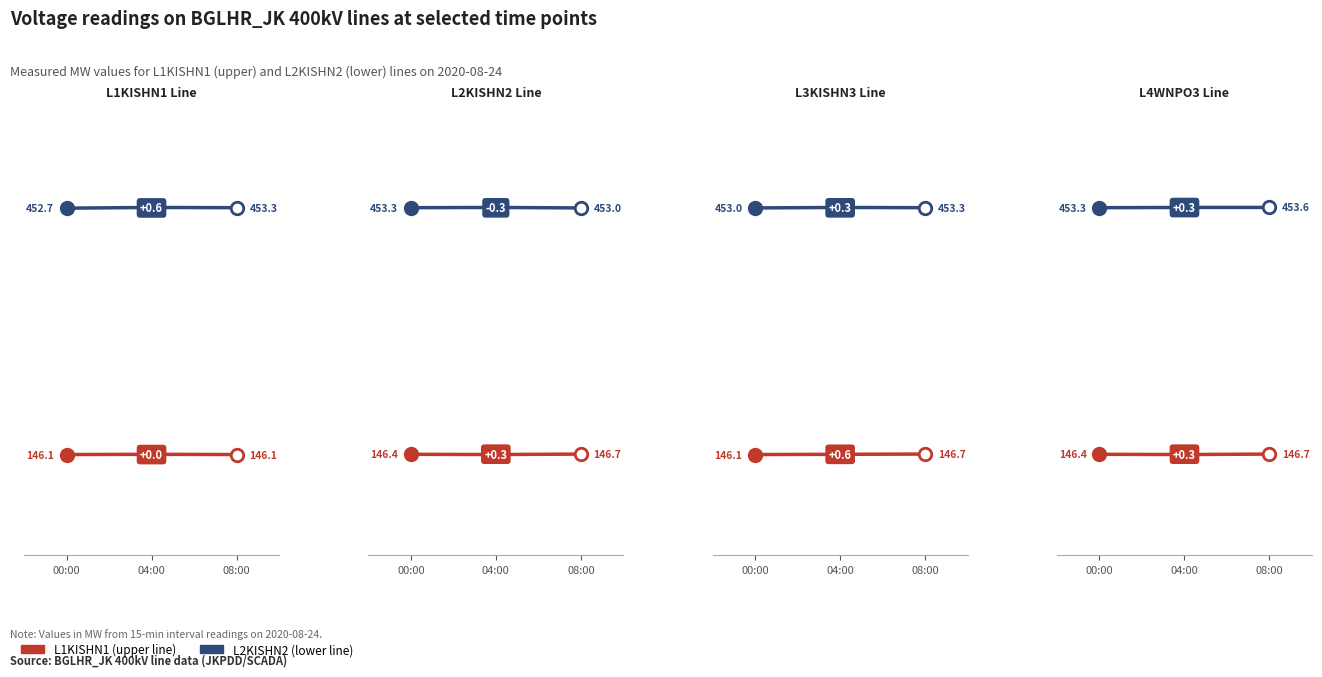

The L2KISHN2 (lower line) series shows 148.0 at 08:00. True or false?

False